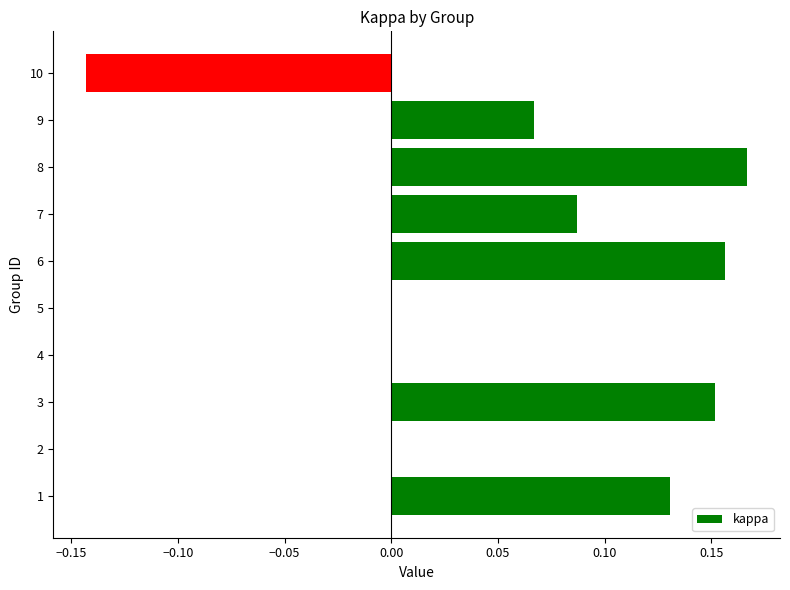

Is it true that the value at 1 is 0.0?

False